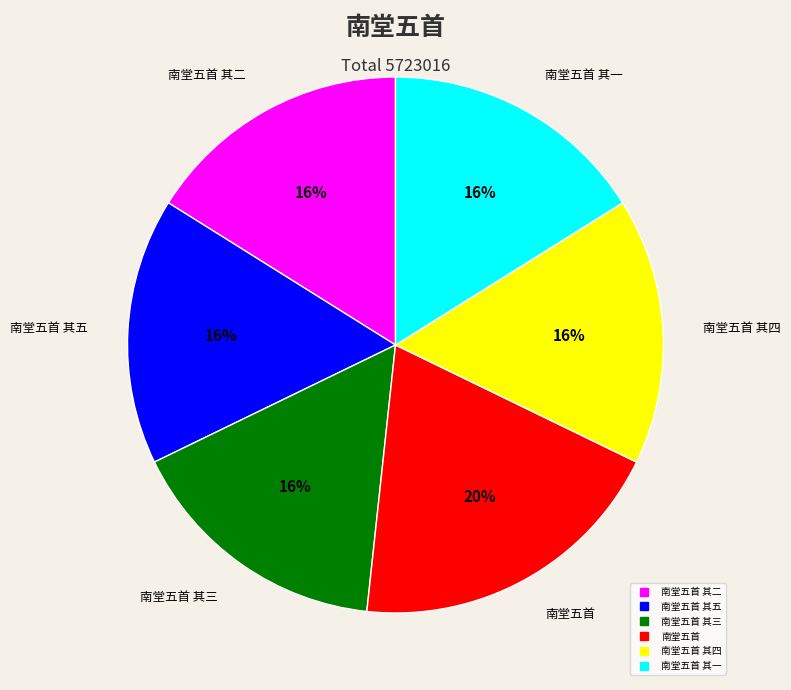

Is there any slice that represents more than half of the pie?

No